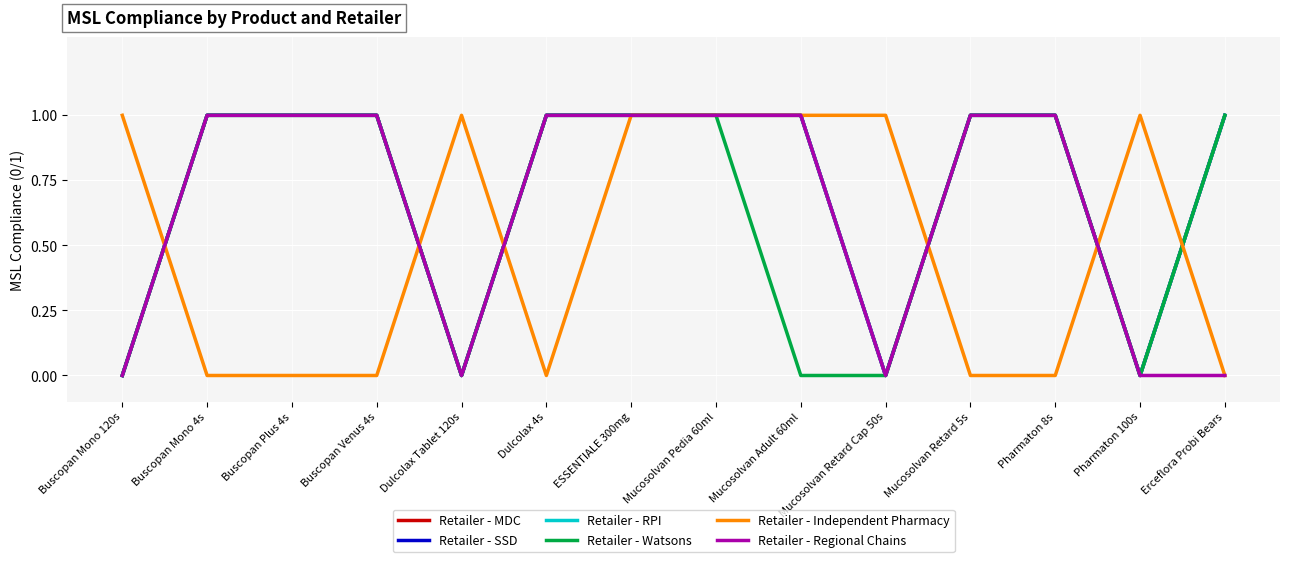

Is it true that Retailer - Regional Chains equals 0 at Buscopan Mono 120s?

True